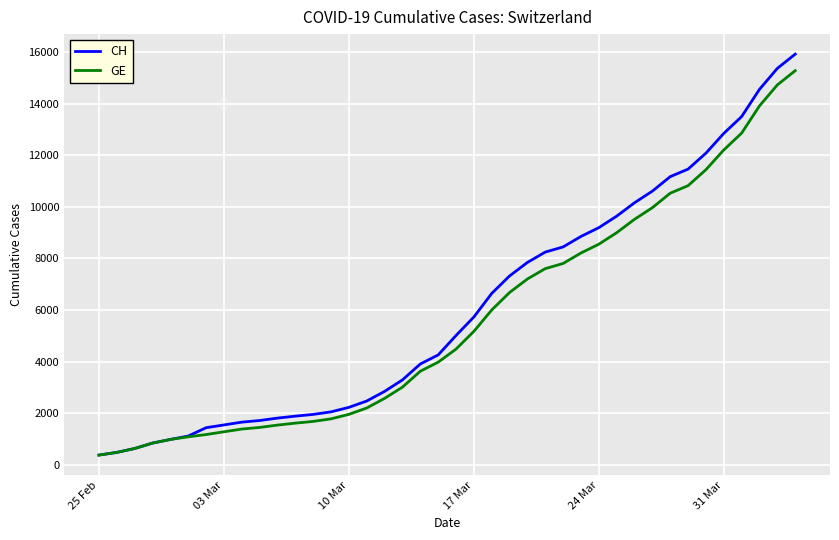

Which series has the largest range (max minus min)?

CH